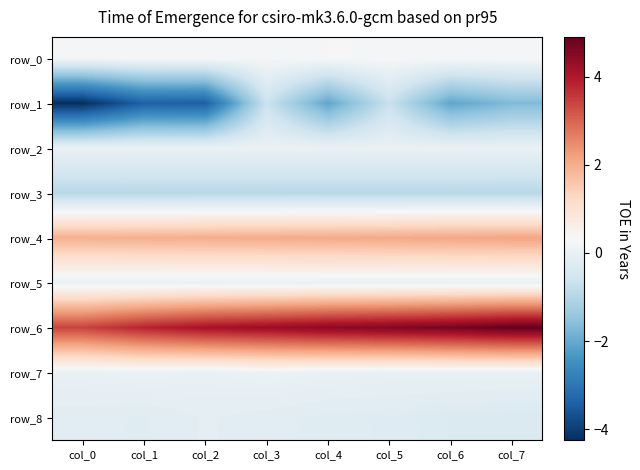

What is the smallest value displayed?

-4.2